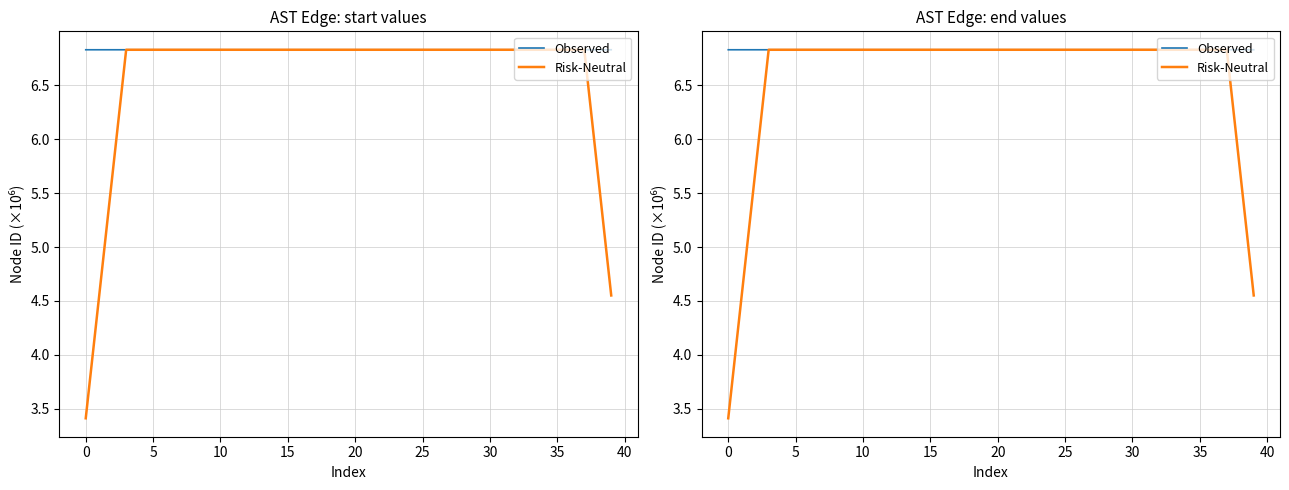

Reading left to right, list all the values displayed in this chart.

Observed: 6.8	6.8	6.8	6.8	6.8	6.8	6.8	6.8	6.8	6.8	6.8	6.8	6.8	6.8	6.8	6.8	6.8	6.8	6.8	6.8	6.8	6.8	6.8	6.8	6.8	6.8	6.8	6.8	6.8	6.8	6.8	6.8	6.8	6.8	6.8	6.8	6.8	6.8	6.8	6.8
Risk-Neutral: 3.4	4.6	5.7	6.8	6.8	6.8	6.8	6.8	6.8	6.8	6.8	6.8	6.8	6.8	6.8	6.8	6.8	6.8	6.8	6.8	6.8	6.8	6.8	6.8	6.8	6.8	6.8	6.8	6.8	6.8	6.8	6.8	6.8	6.8	6.8	6.8	6.8	6.8	5.7	4.6